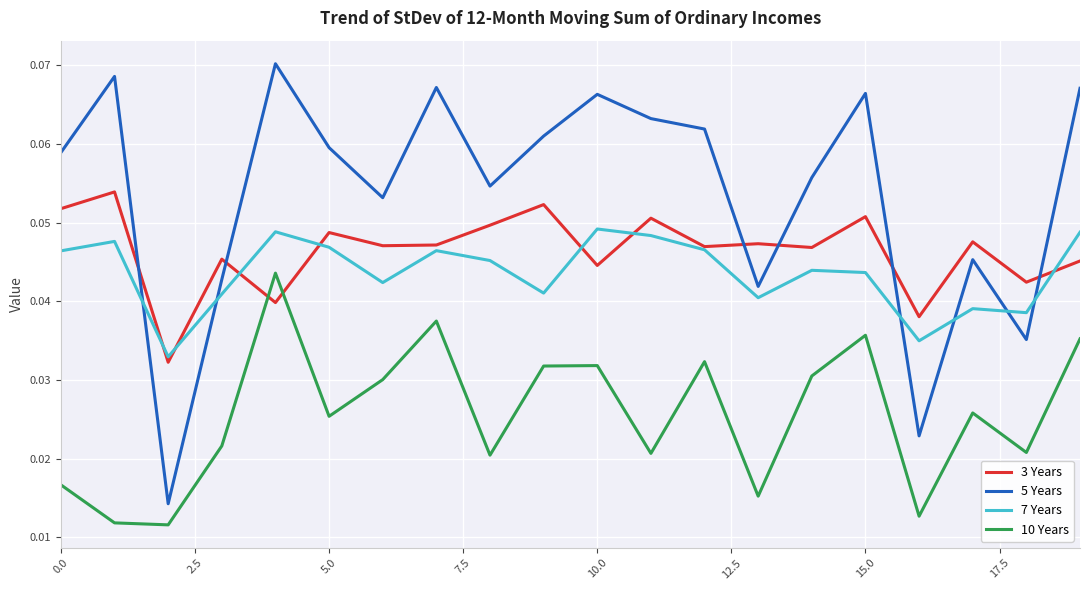

At how many categories does at least one series exceed 0?

20